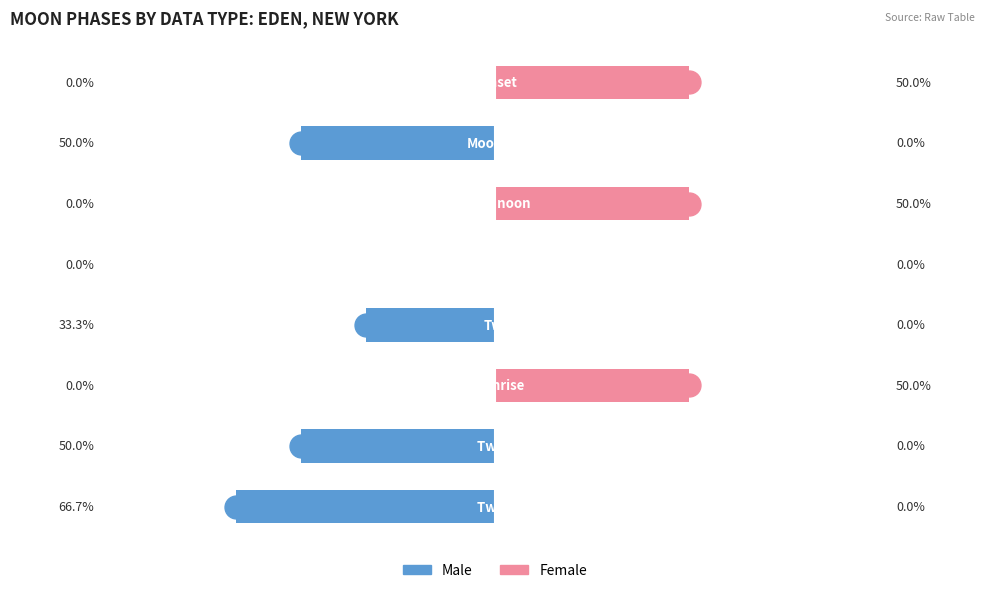

Which series has the largest total across all categories?

Male